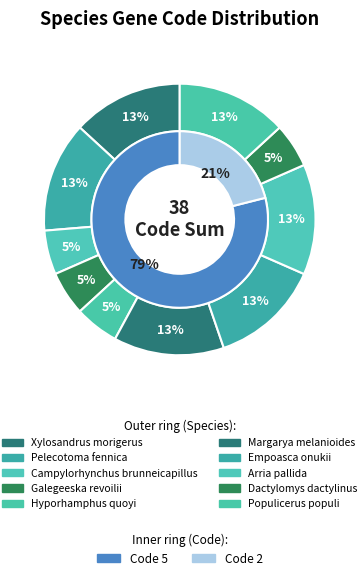

Is it true that Margarya melanioides is 23% of the pie?

False